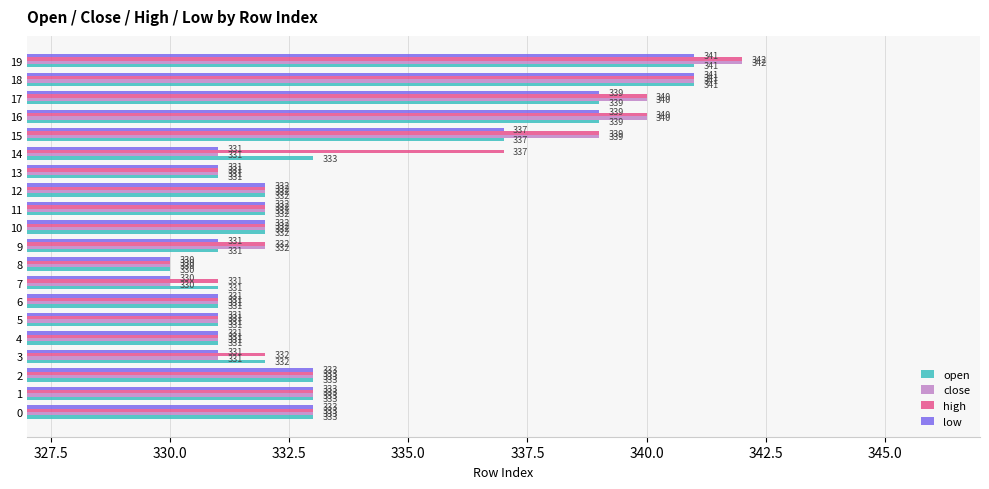

What is the sum of the open values at 7 and 15?

668